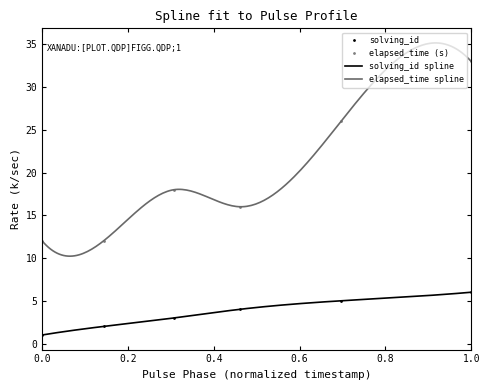

Count the elapsed_time values in the range 12 to 26.

5